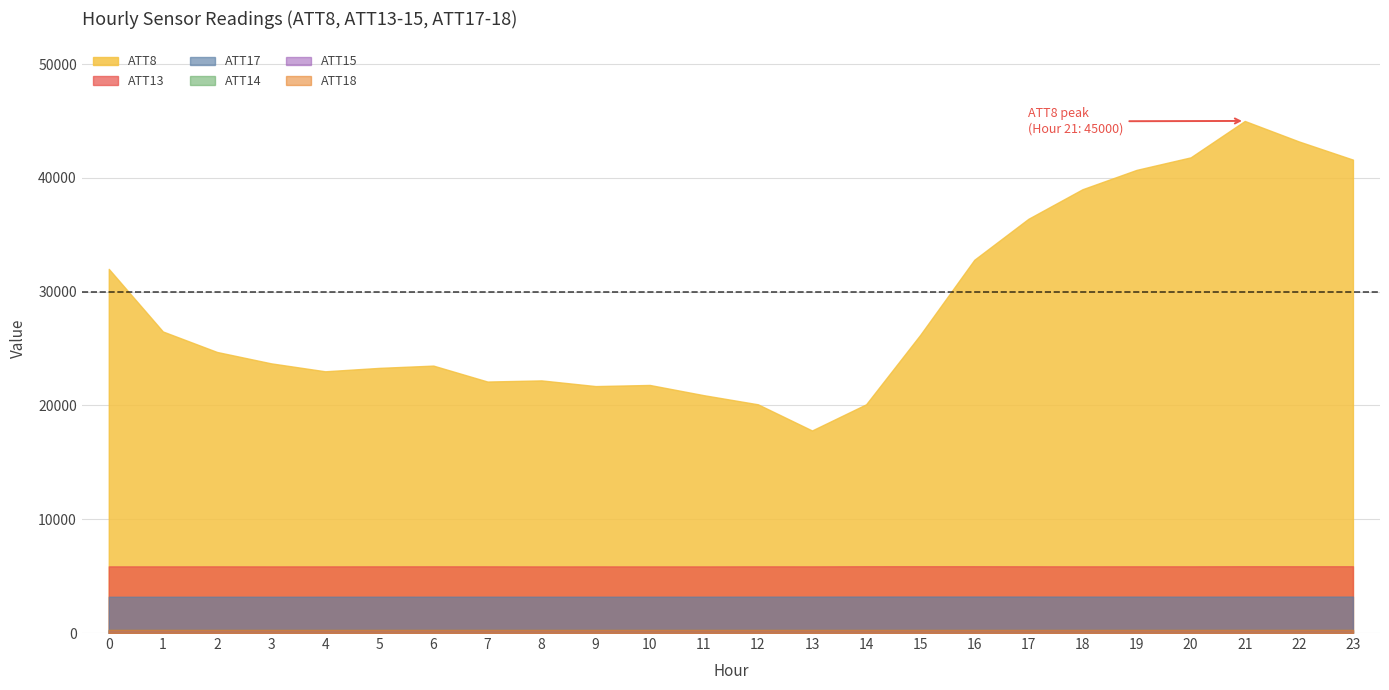

Rank the categories by ATT18 value from highest to lowest.

0, 23, 22, 21, 1, 6, 2, 5, 20, 7, 3, 9, 4, 8, 19, 10, 12, 11, 14, 15, 17, 16, 18, 13